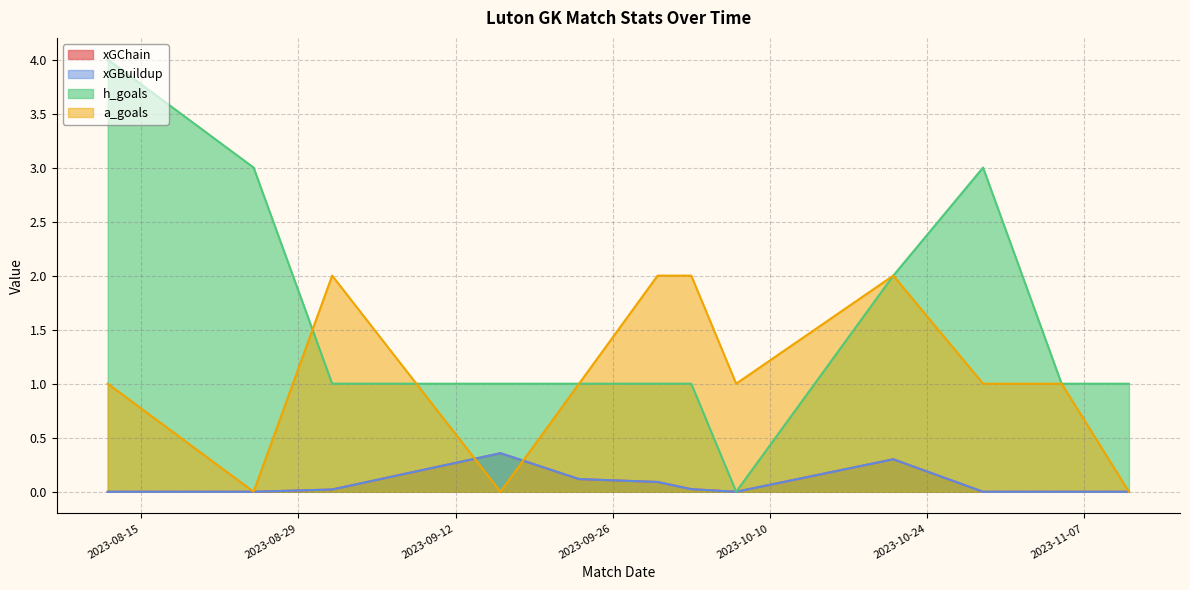

Where is the first local maximum for a_goals?

2023-09-01